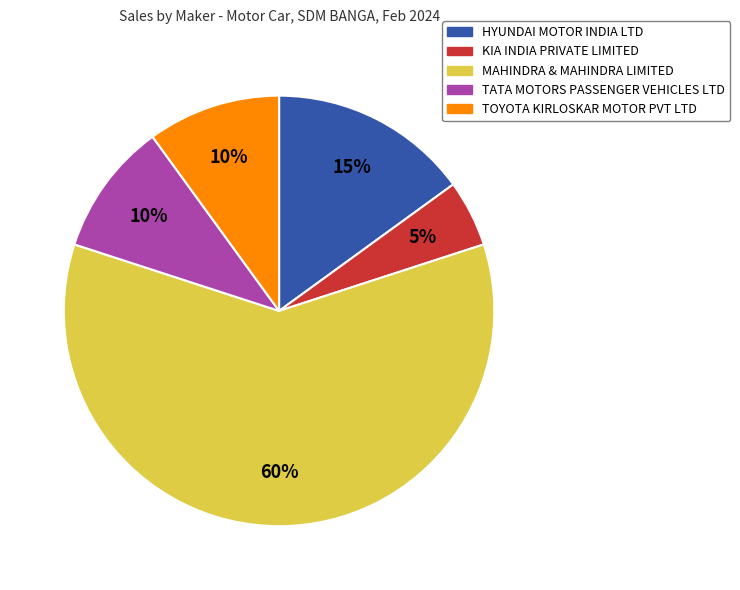

Is there any slice that represents more than half of the pie?

Yes